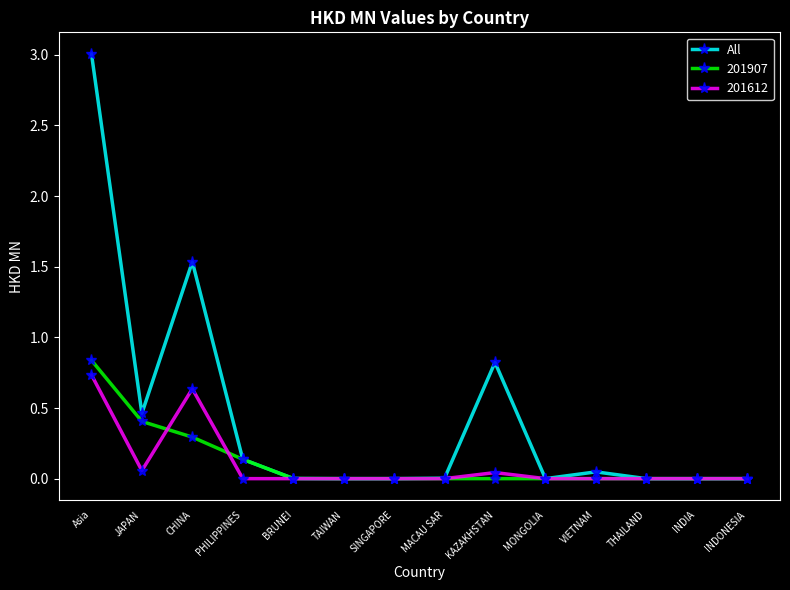

Where is the first local maximum for All?

CHINA